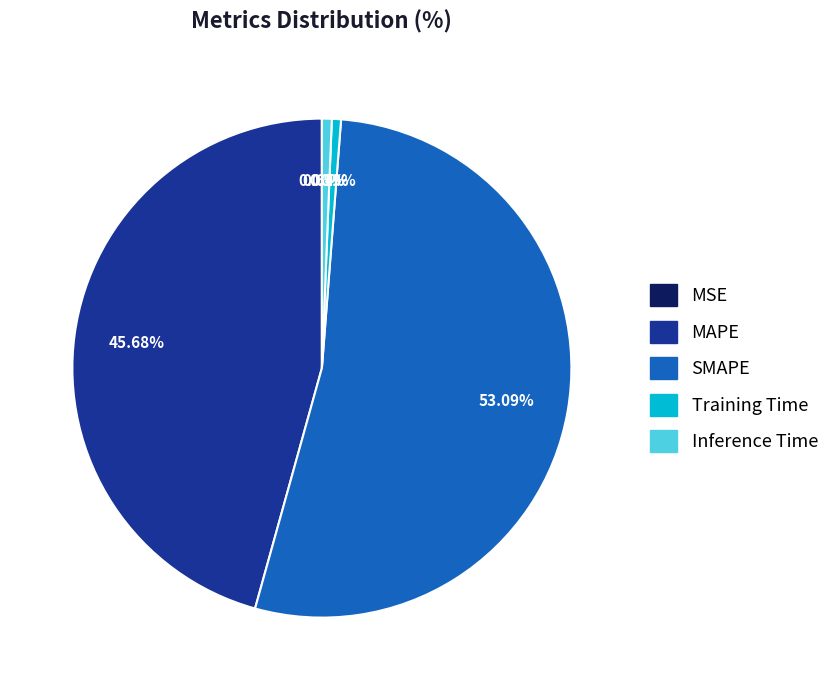

Do Training Time and MAPE together represent more than half of the pie?

No